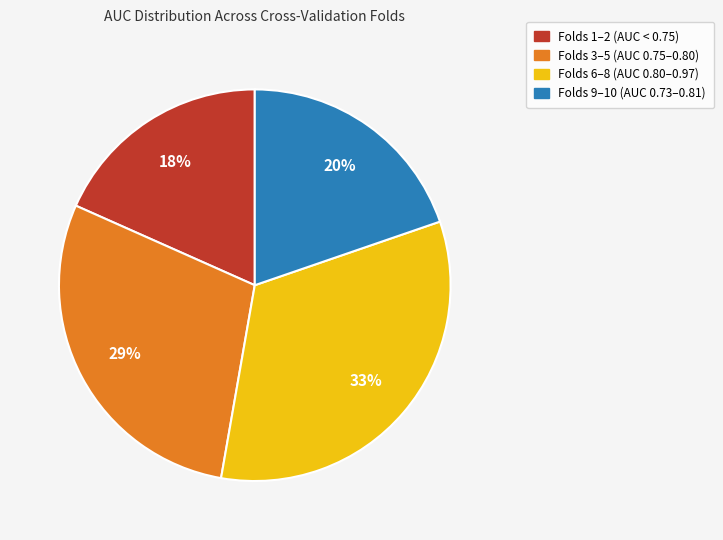

To the nearest percent, what is the difference between the largest and smallest slice percentages?

15%